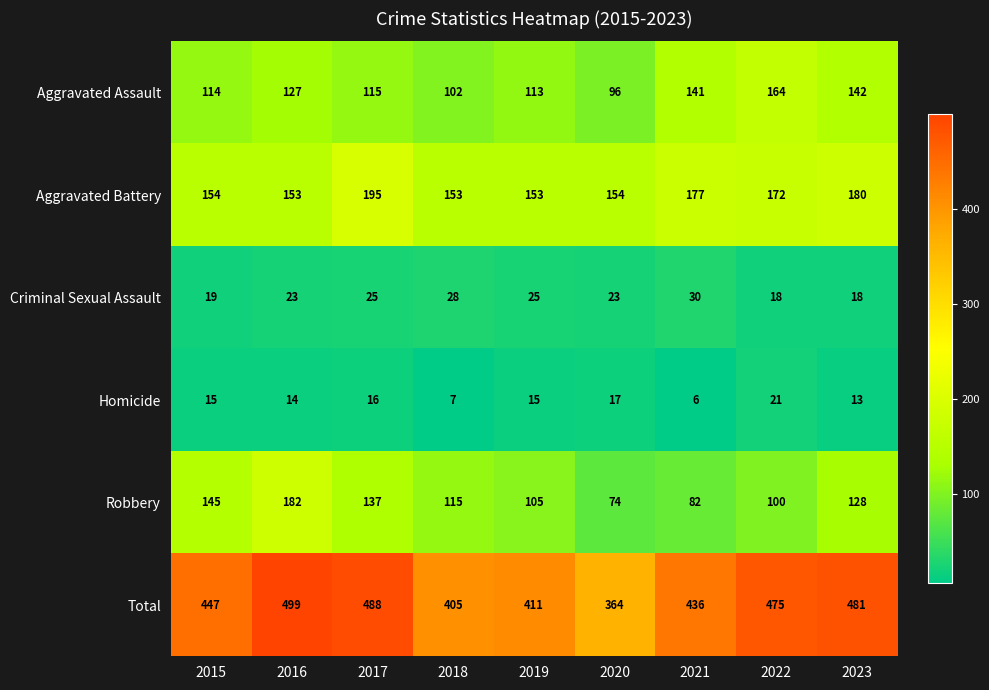

Is the value of Total at 2023 greater than the value of Aggravated Battery at 2015?

Yes